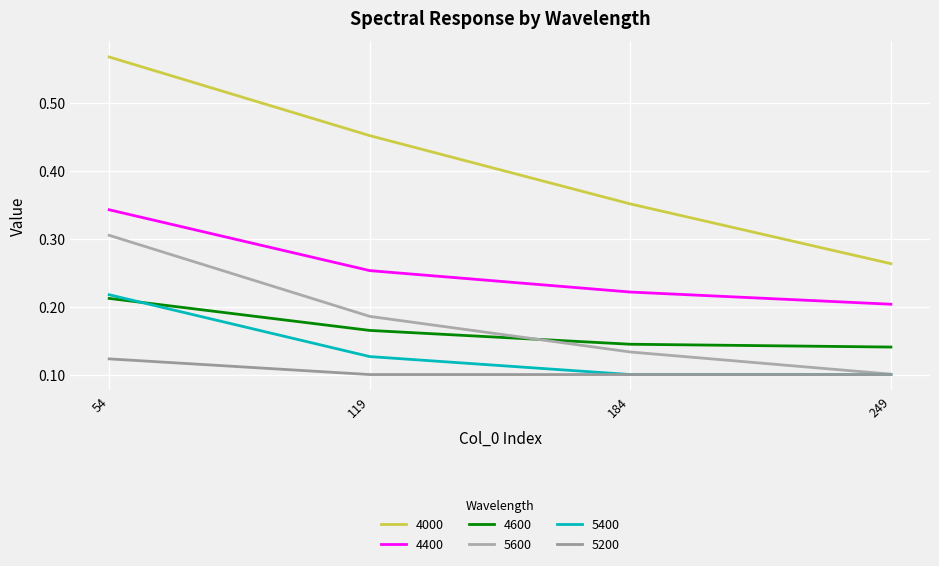

Reading left to right, transcribe all the data shown in this chart.

4000: 54=0.6	119=0.5	184=0.4	249=0.3
4400: 54=0.3	119=0.3	184=0.2	249=0.2
4600: 54=0.2	119=0.2	184=0.1	249=0.1
5200: 54=0.1	119=0.1	184=0.1	249=0.1
5400: 54=0.2	119=0.1	184=0.1	249=0.1
5600: 54=0.3	119=0.2	184=0.1	249=0.1